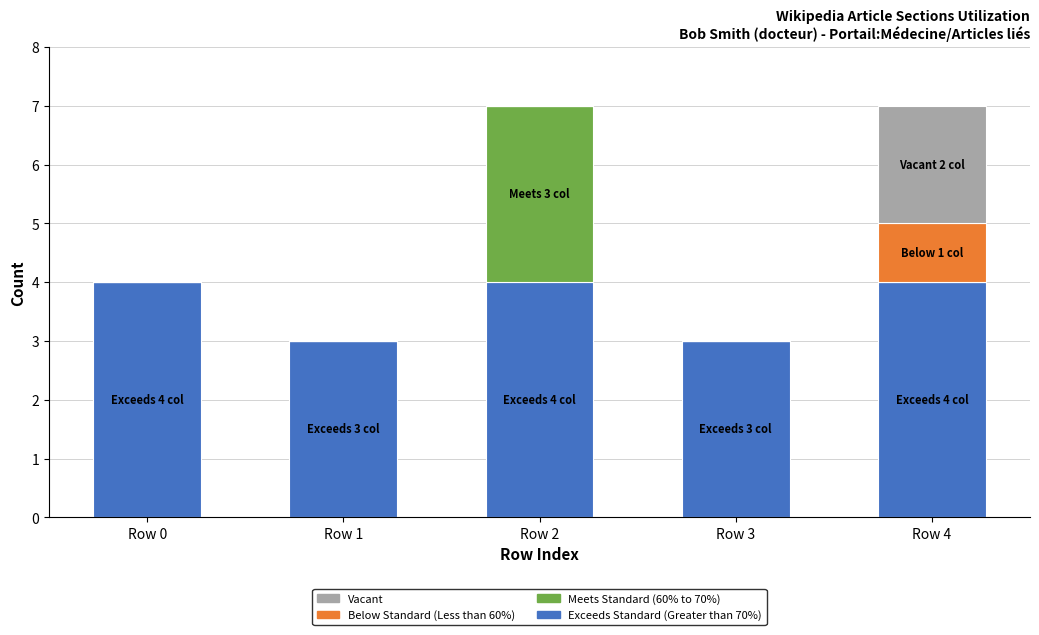

Reading left to right, transcribe the values for Exceeds Standard.

Row 0=4	Row 1=3	Row 2=4	Row 3=3	Row 4=4